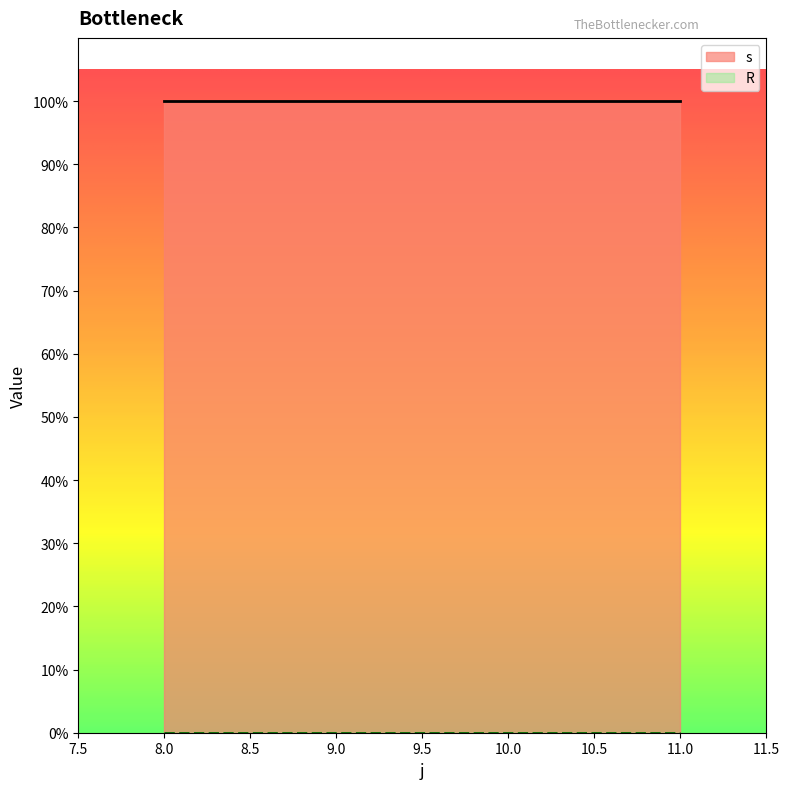

What are all the series names shown in the legend?

s, R